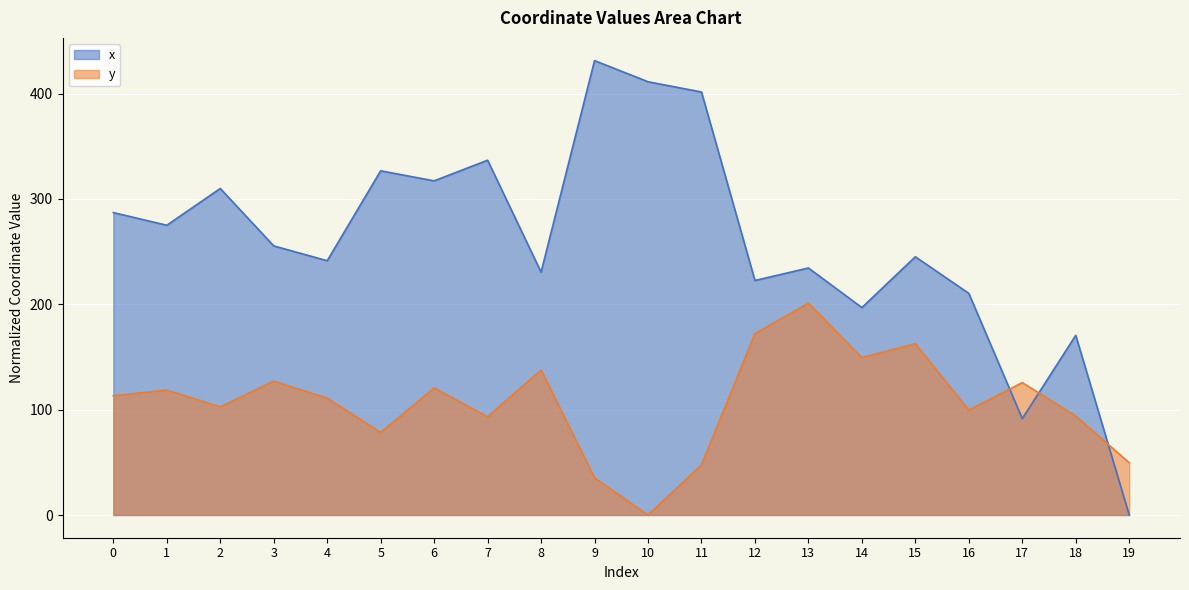

The value of x at 12 is 385.1. True or false?

False